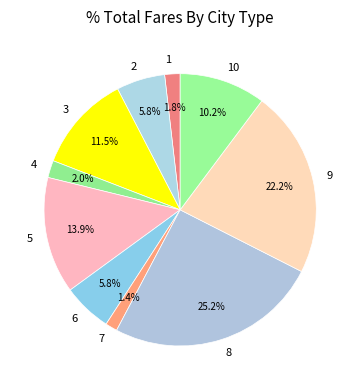

To the nearest percent, what is the average slice percentage?

10%